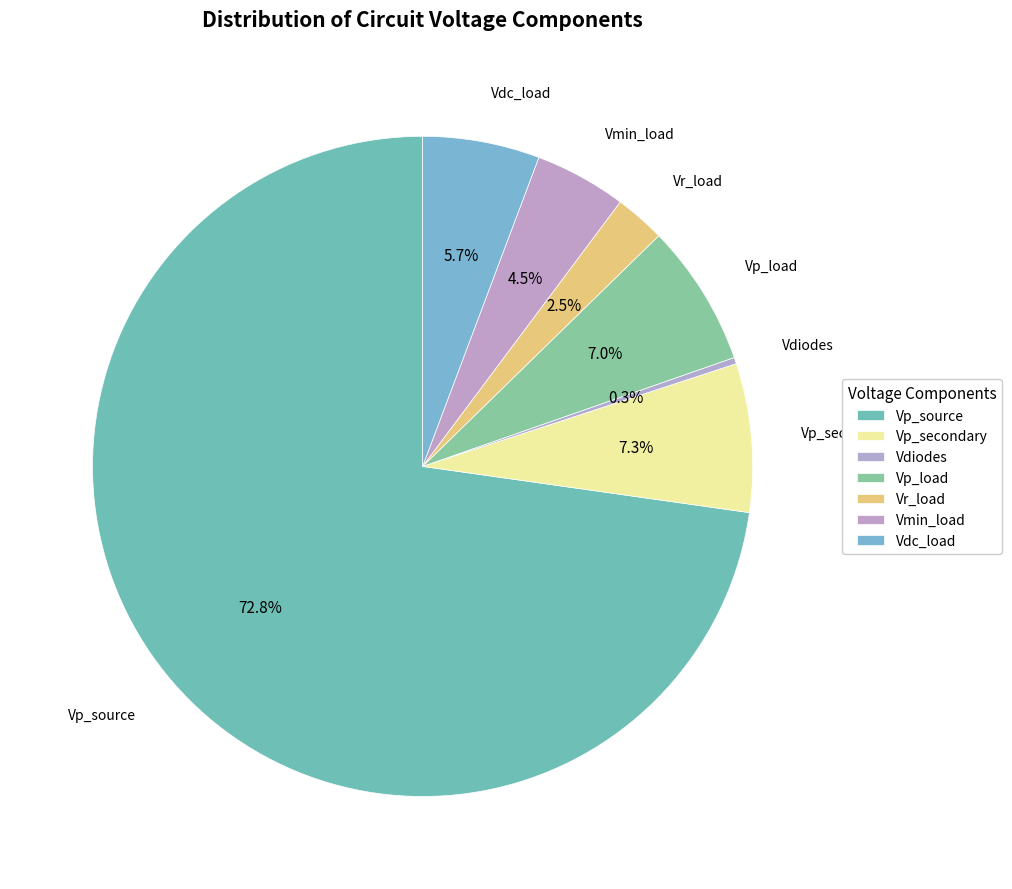

To the nearest percent, what percentage of the pie is Vmin_load?

4%